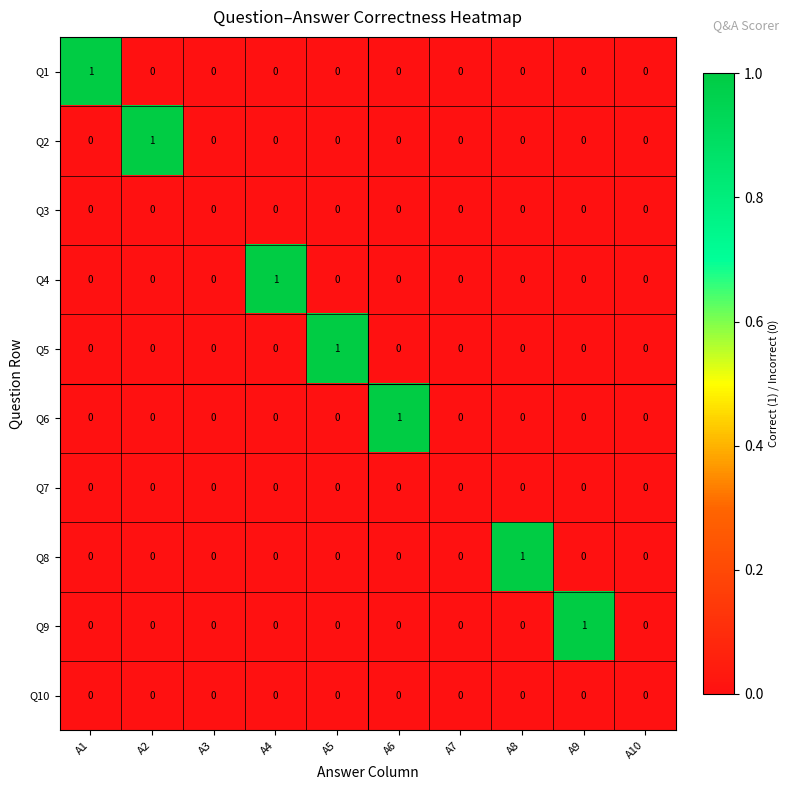

The value of Q5 at A9 is 0. True or false?

True